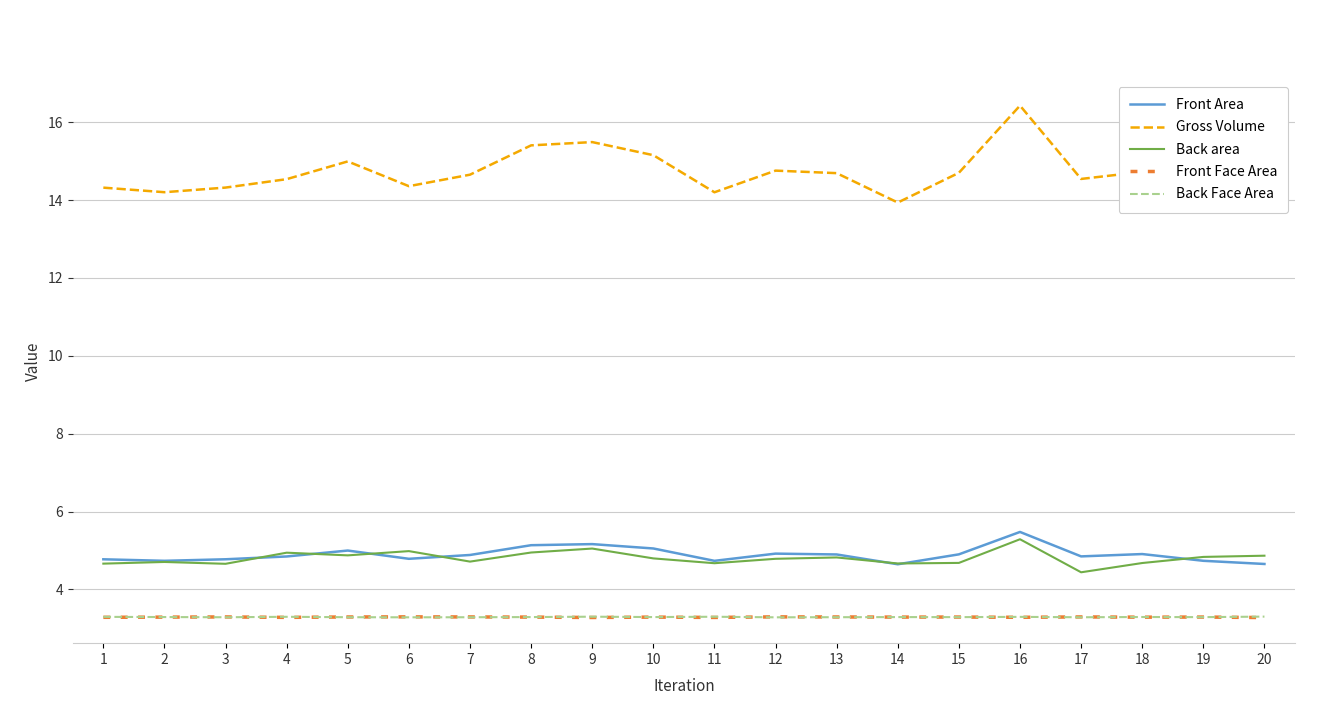

True or false: Gross Volume and Front Area intersect in this chart.

False